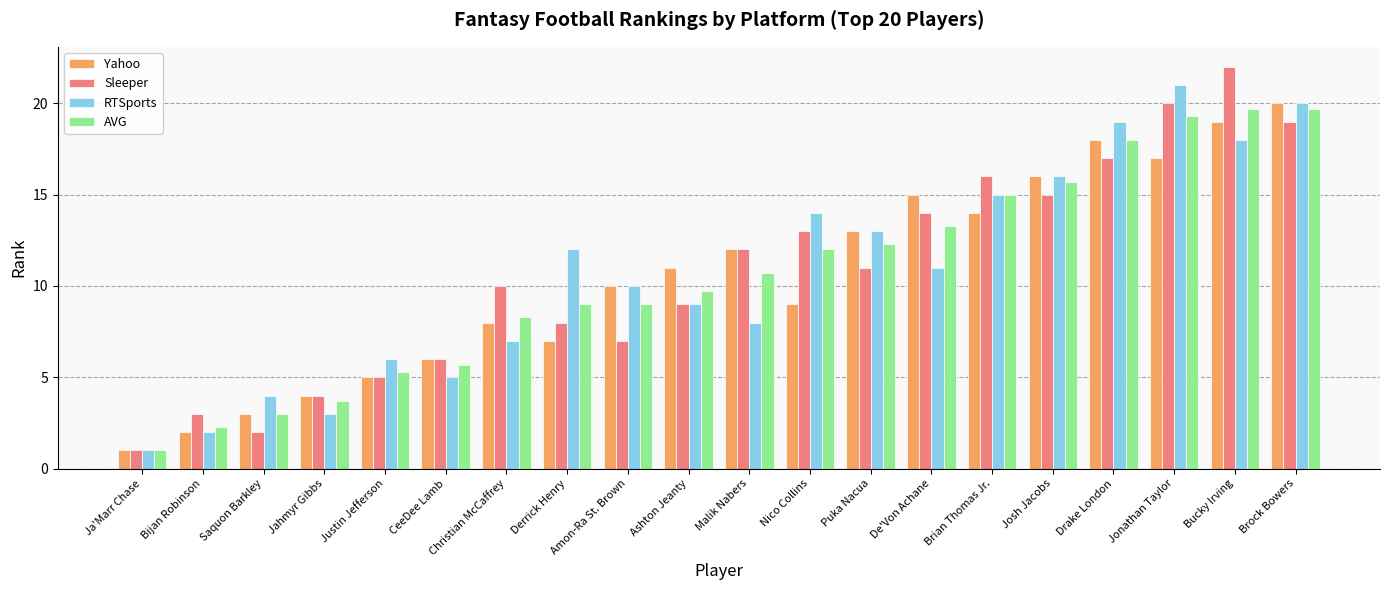

What is the difference between the second highest and second lowest values in the Yahoo series?

17.0